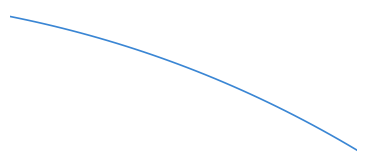

True or false: the data has more than 0 interior local peaks.

False